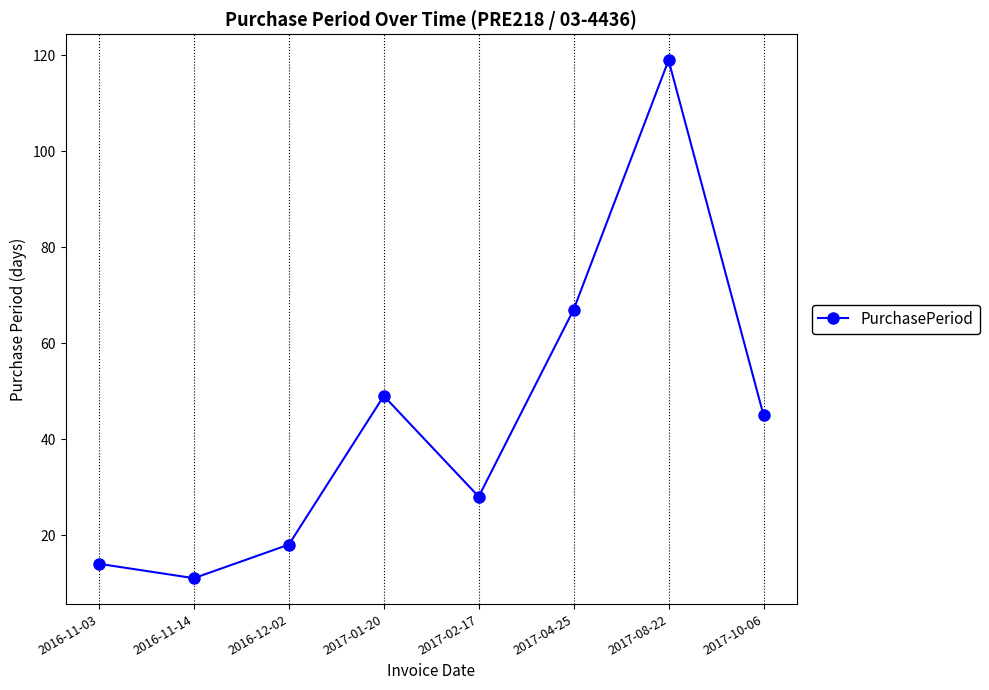

At which category does the data reach its first local peak?

2017-01-20